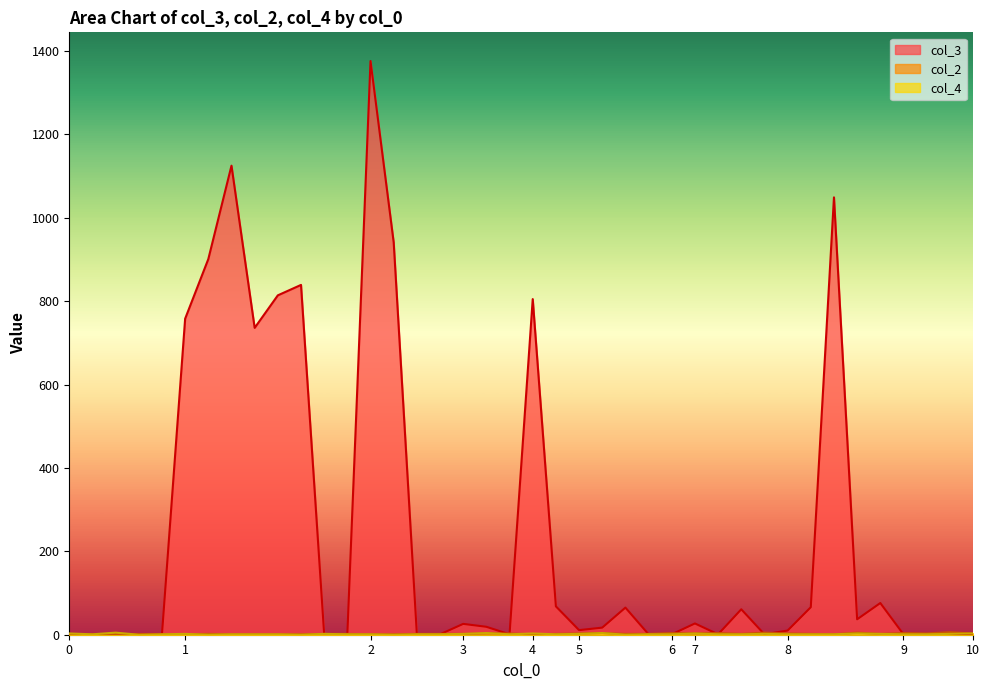

Rank the series at 2 from lowest to highest value.

col_2, col_4, col_3